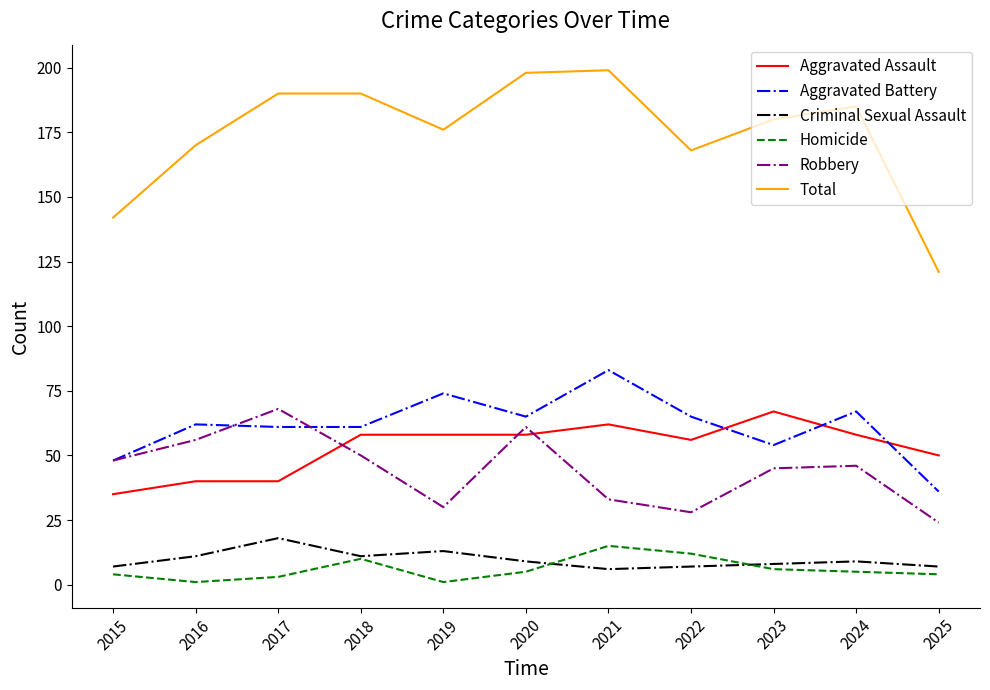

How many lines are shown in the chart?

6